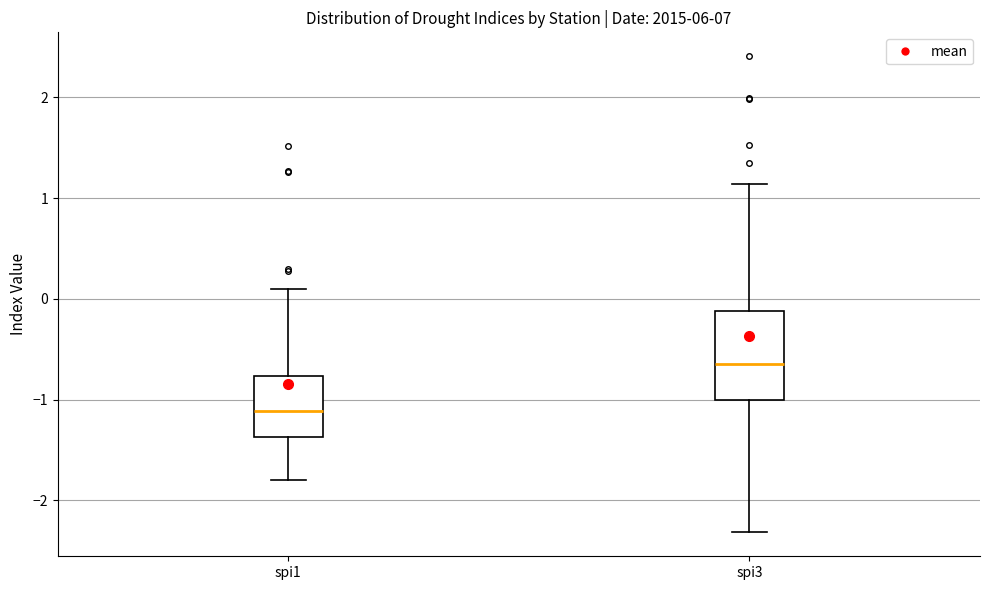

Comparing the boxes themselves (not the whiskers), which one is the tallest?

spi3